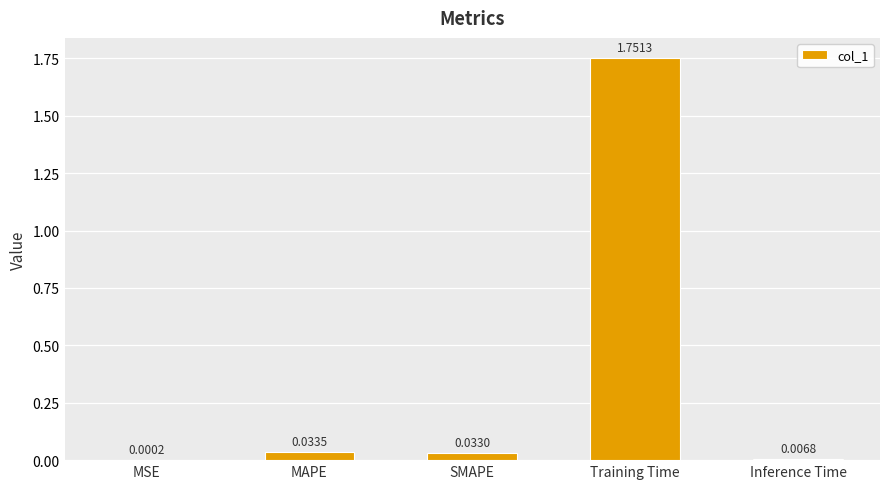

Are the bars horizontal?

No